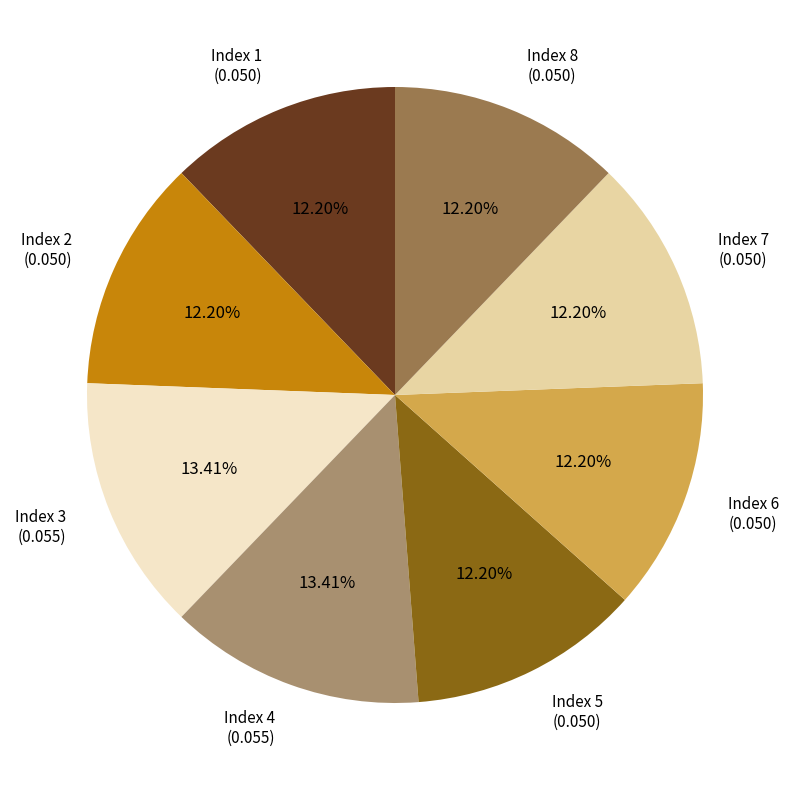

Is there a majority slice in this chart?

No